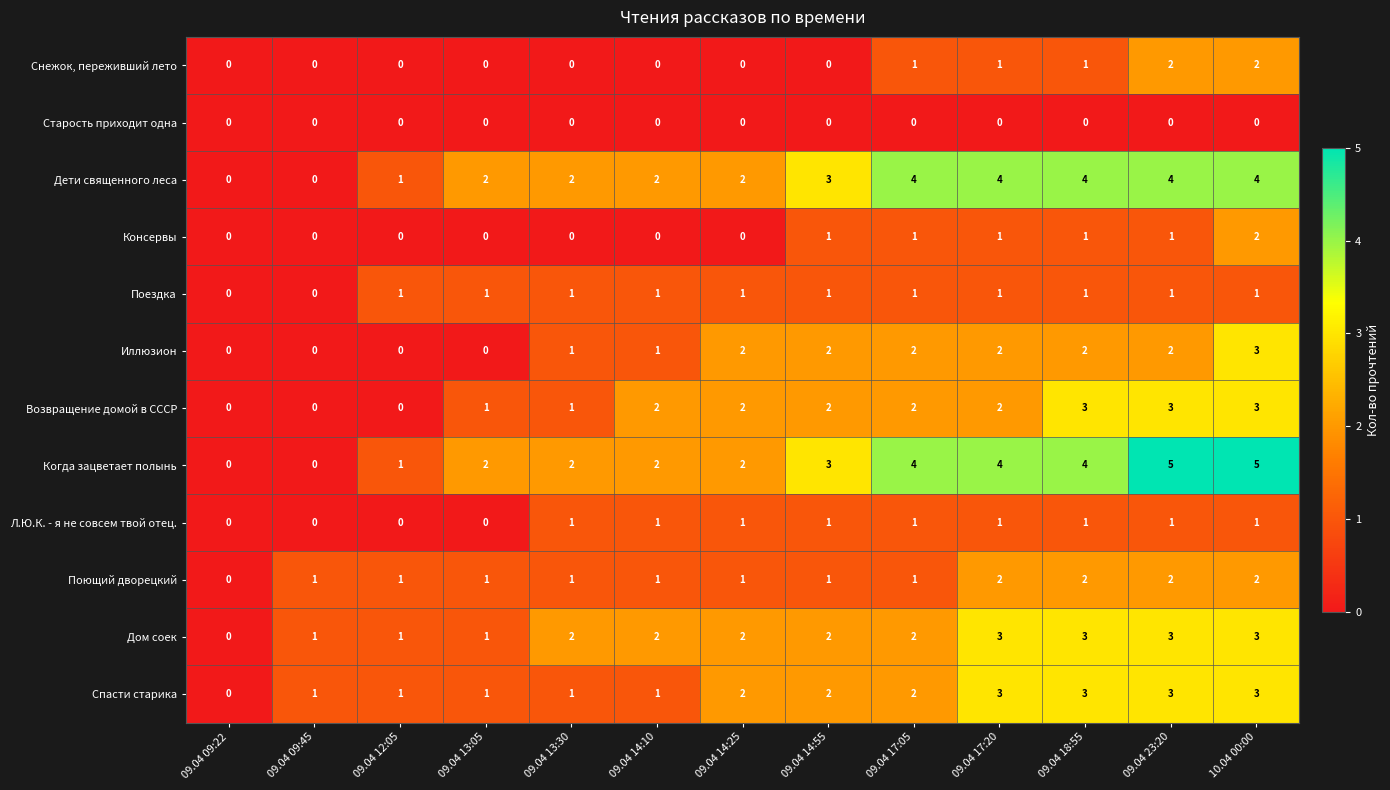

At which category is the sum across all series the highest?

10.04 00:00